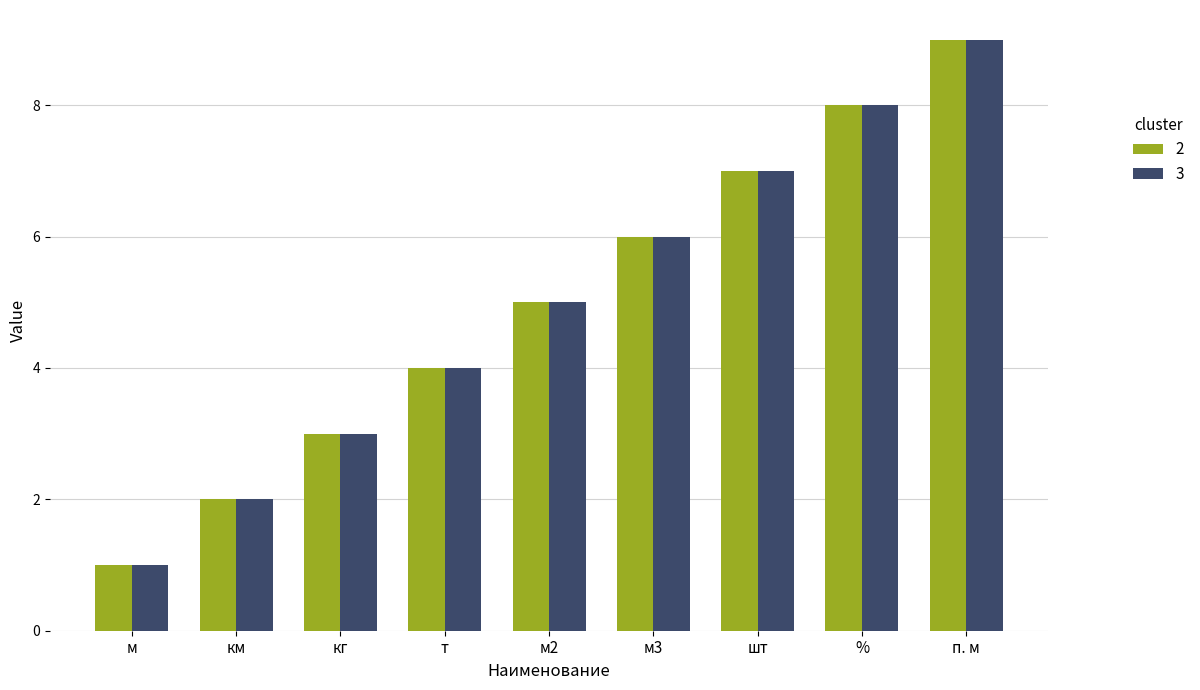

At which category is the sum across all series the highest?

п. м